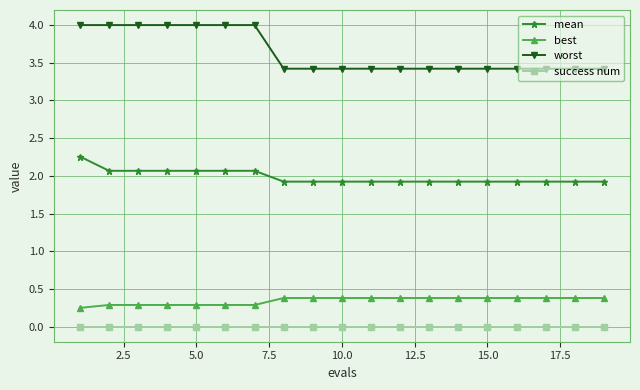

Which series has the largest range (max minus min)?

worst